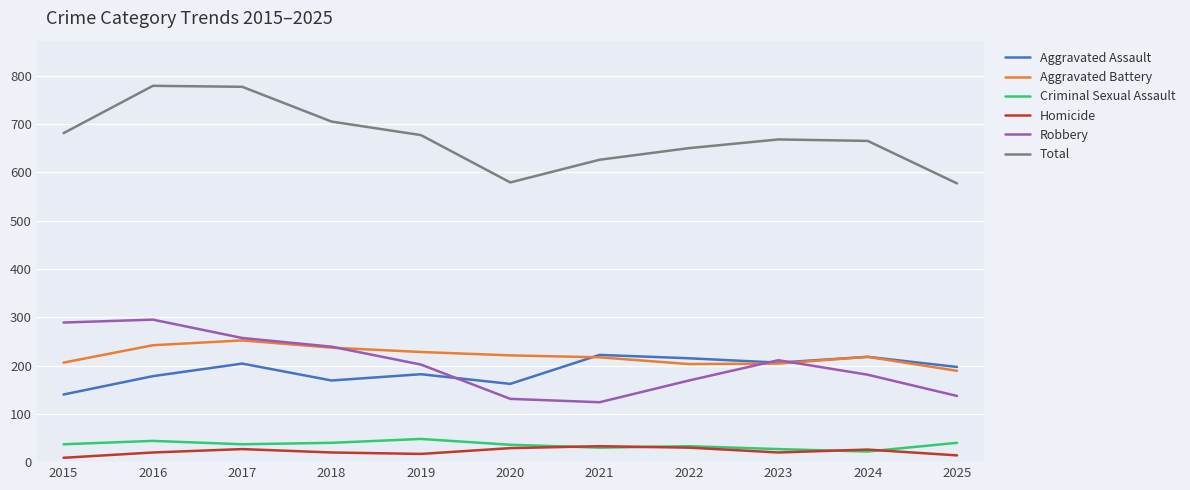

List the series in order of their peak value, highest first.

Total, Robbery, Aggravated Battery, Aggravated Assault, Criminal Sexual Assault, Homicide